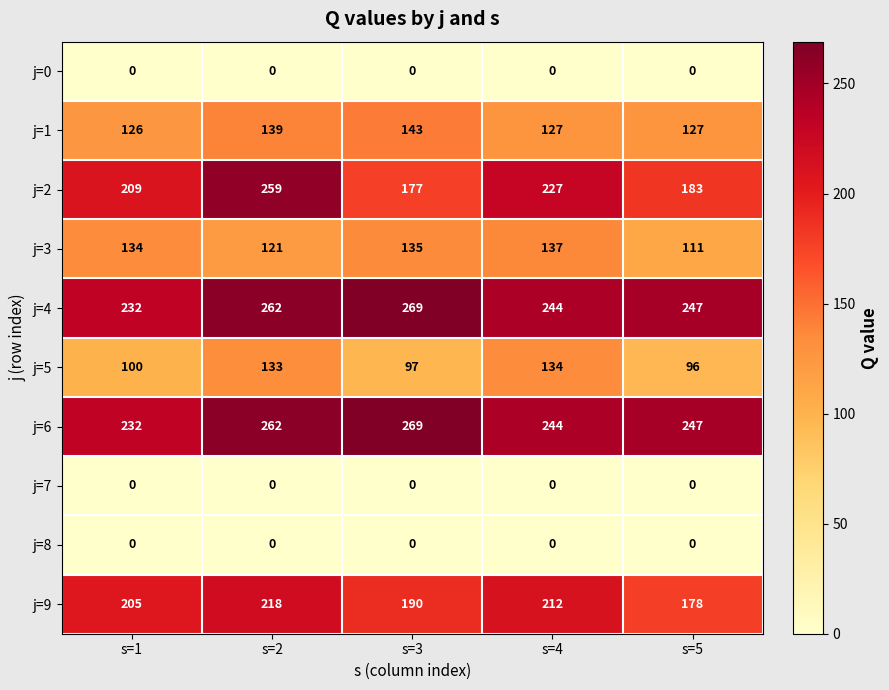

Which series has the largest range (max minus min)?

j=2